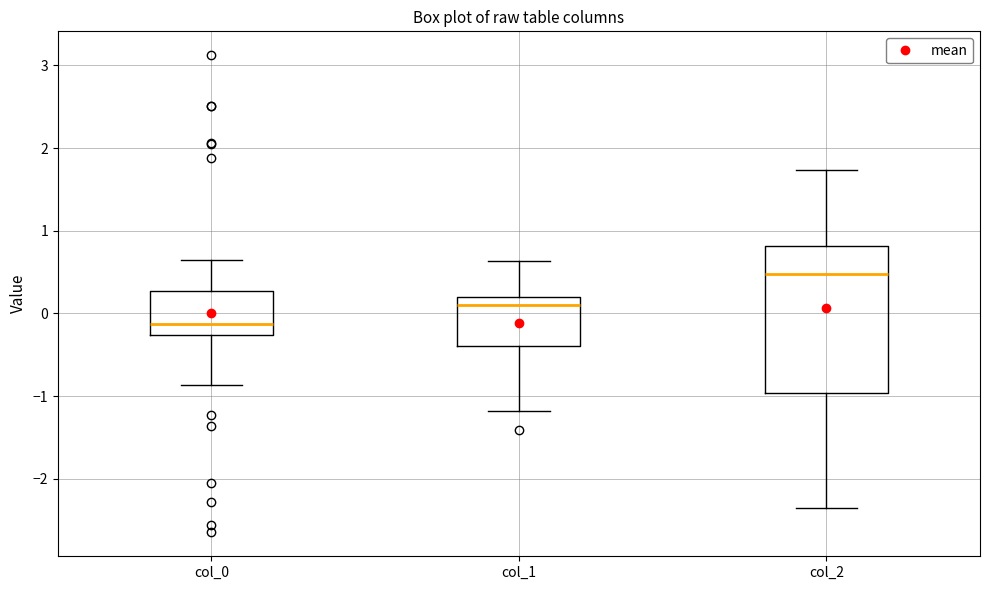

Reading left to right, transcribe this box plot: for each box, give where its median line is, the range the box spans, and where its two whiskers end, as read against the y-axis. The values are not printed on the chart, so give them approximately, as read against the axis.

col_0: median -0.1, box -0.3 to 0.3, whiskers -0.9 to 0.7
col_1: median 0.1, box -0.4 to 0.2, whiskers -1.2 to 0.6
col_2: median 0.5, box -1.0 to 0.8, whiskers -2.3 to 1.7